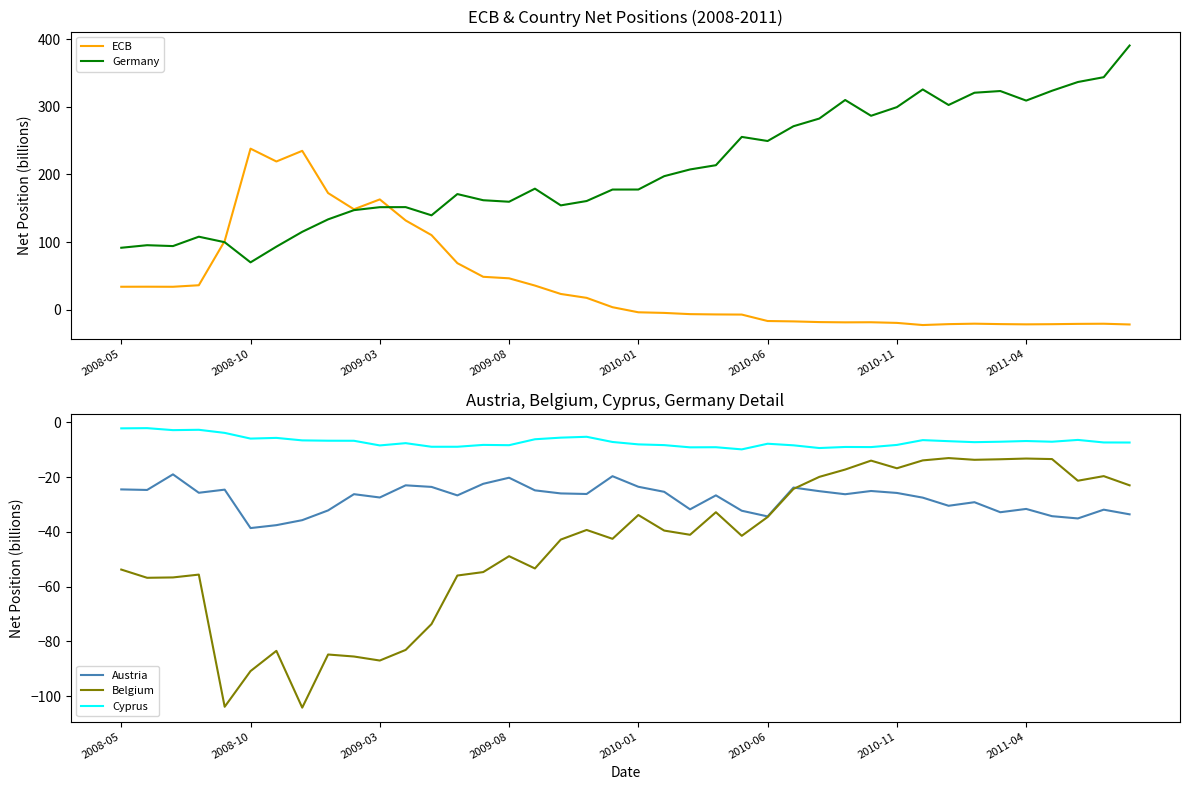

The Belgium series shows -53.8 at 2008-05. True or false?

True